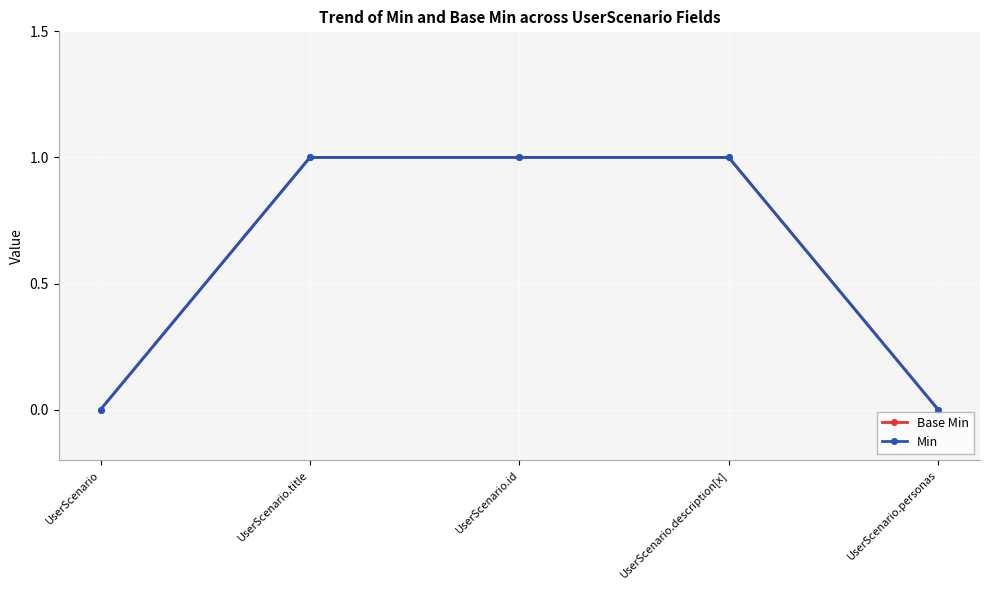

How many lines are shown in the chart?

2